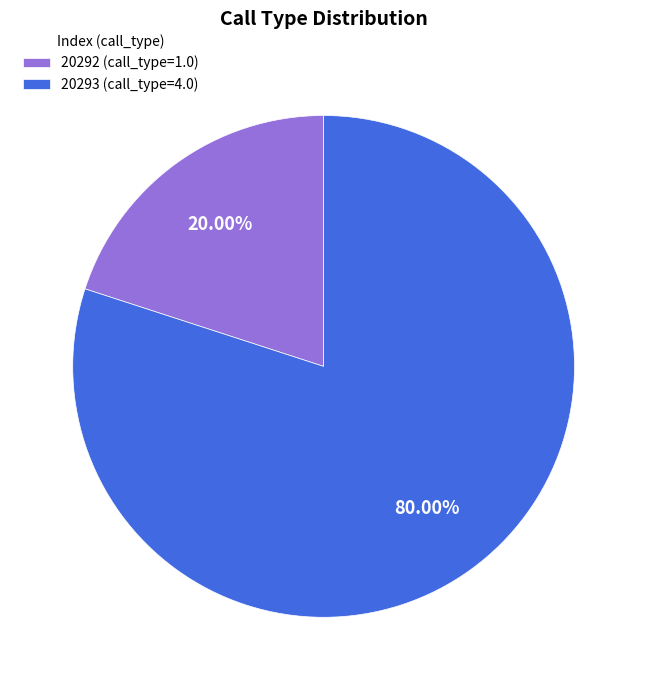

Rank the categories by value from highest to lowest.

20293 (call_type=4.0), 20292 (call_type=1.0)